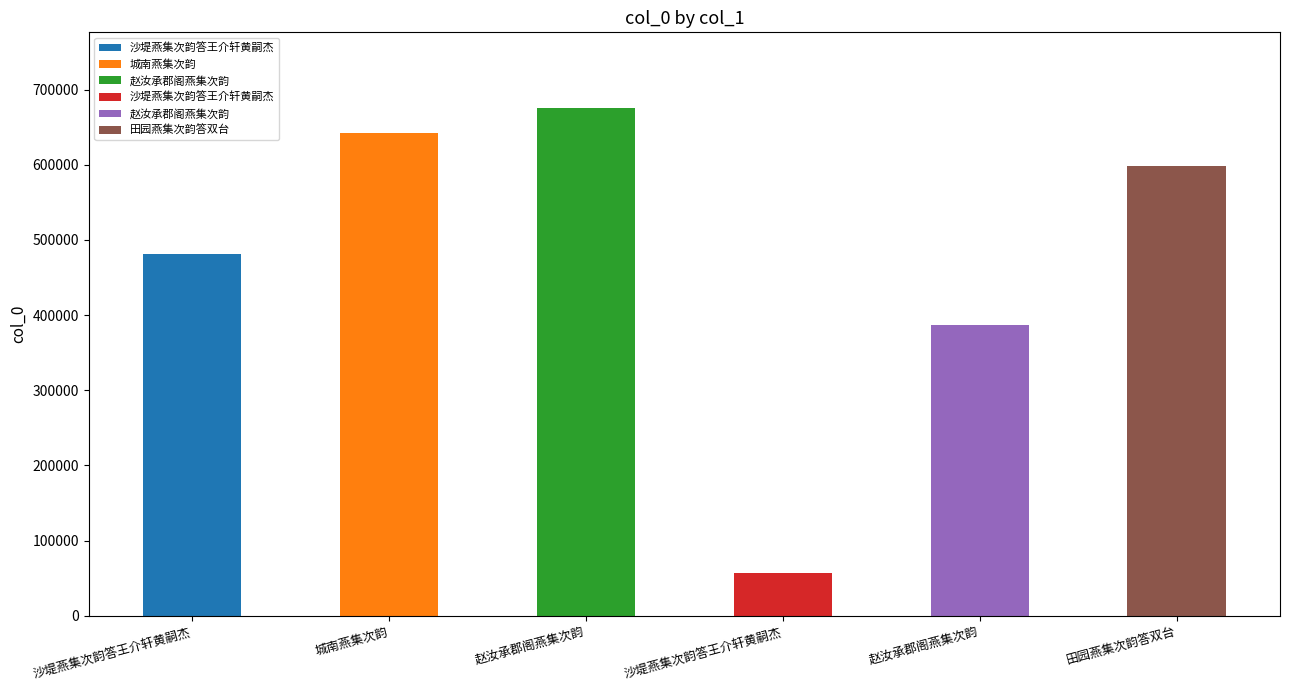

At which category does the chart reach its minimum across all series?

沙堤燕集次韵答王介轩黄嗣杰